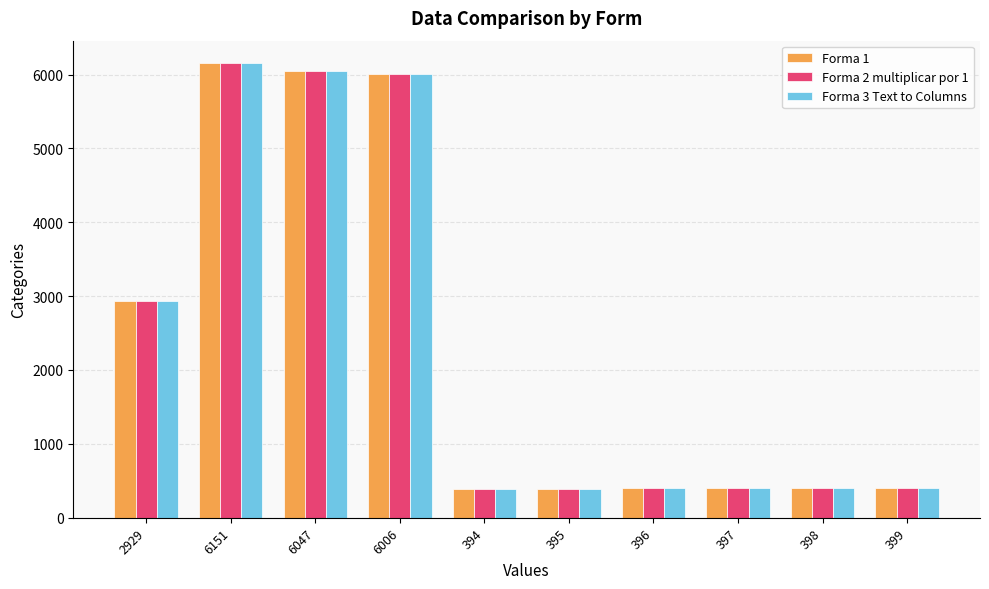

Where is Forma 3 Text to Columns nearest to the value 3272?

2929